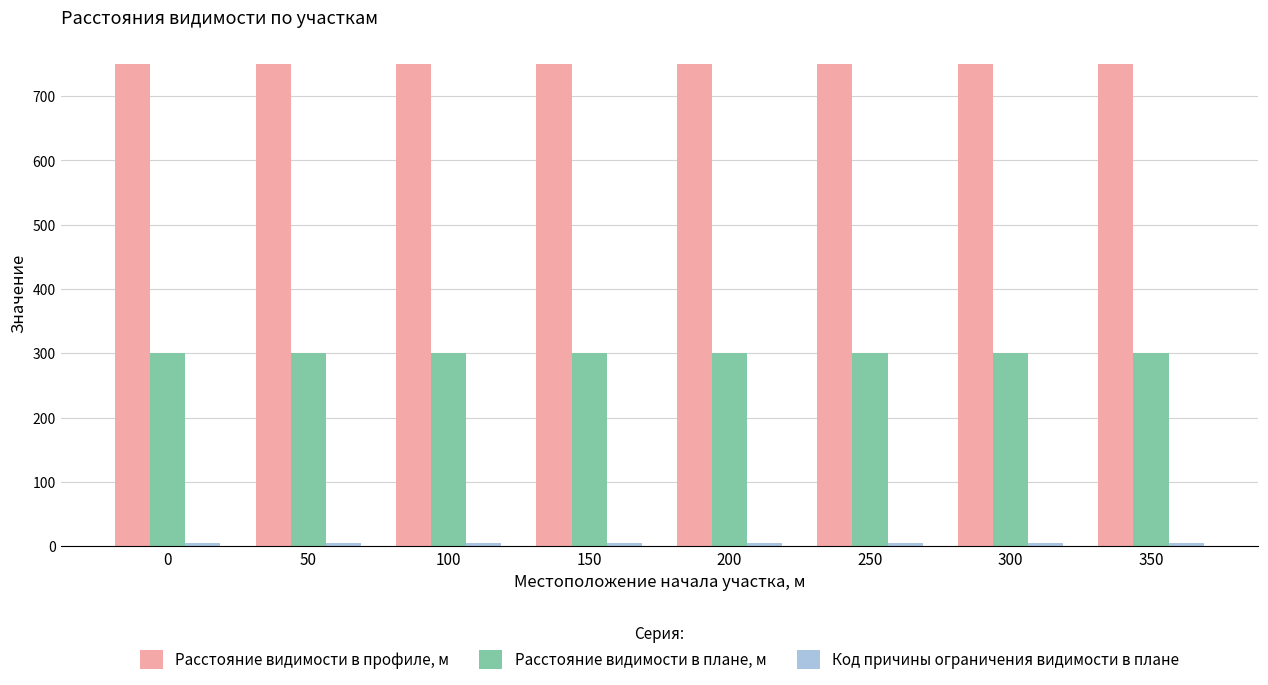

The value of Расстояние видимости в плане, м at 50 is 189. True or false?

False